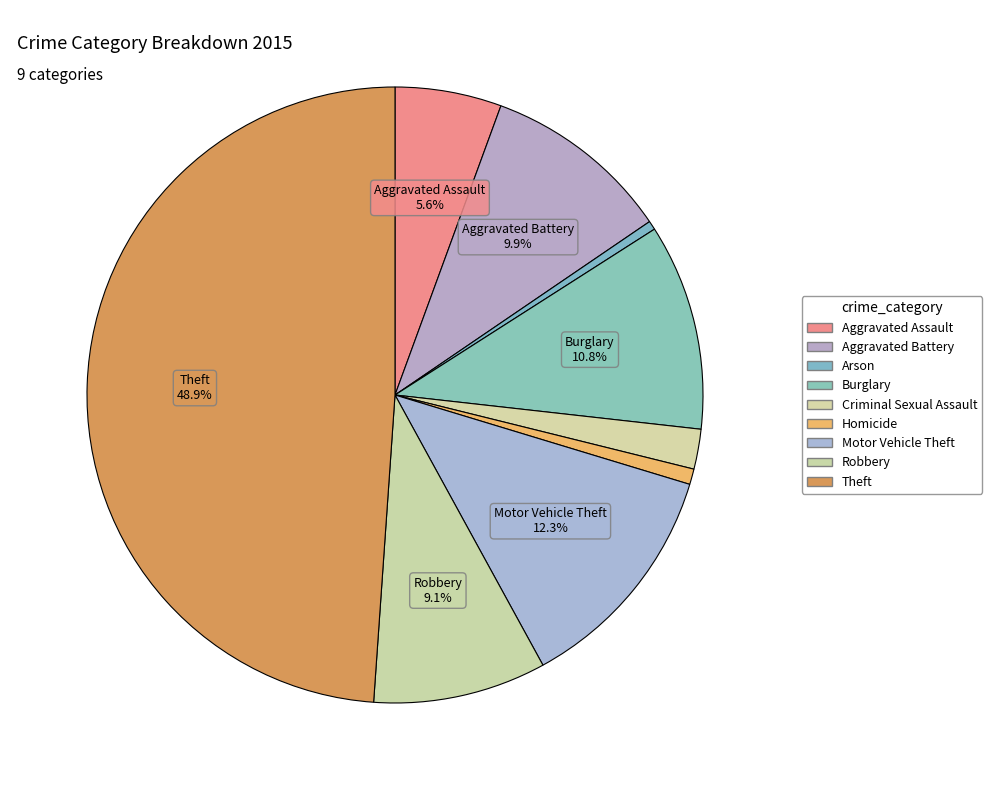

How many slices are in this pie chart?

9